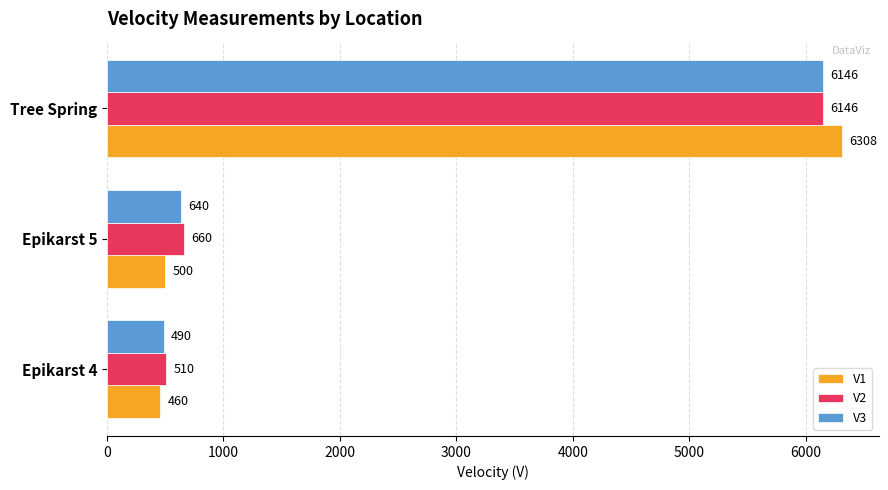

What is the maximum value shown in the chart?

6308